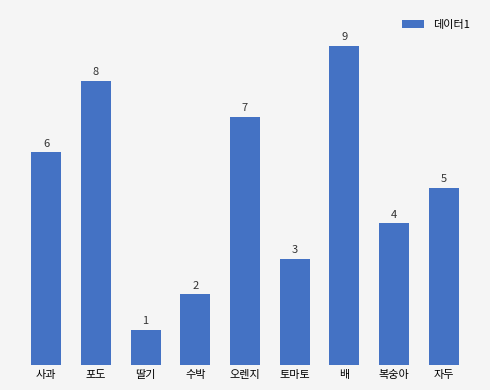

Reading left to right, extract all data points from this chart.

6	8	1	2	7	3	9	4	5